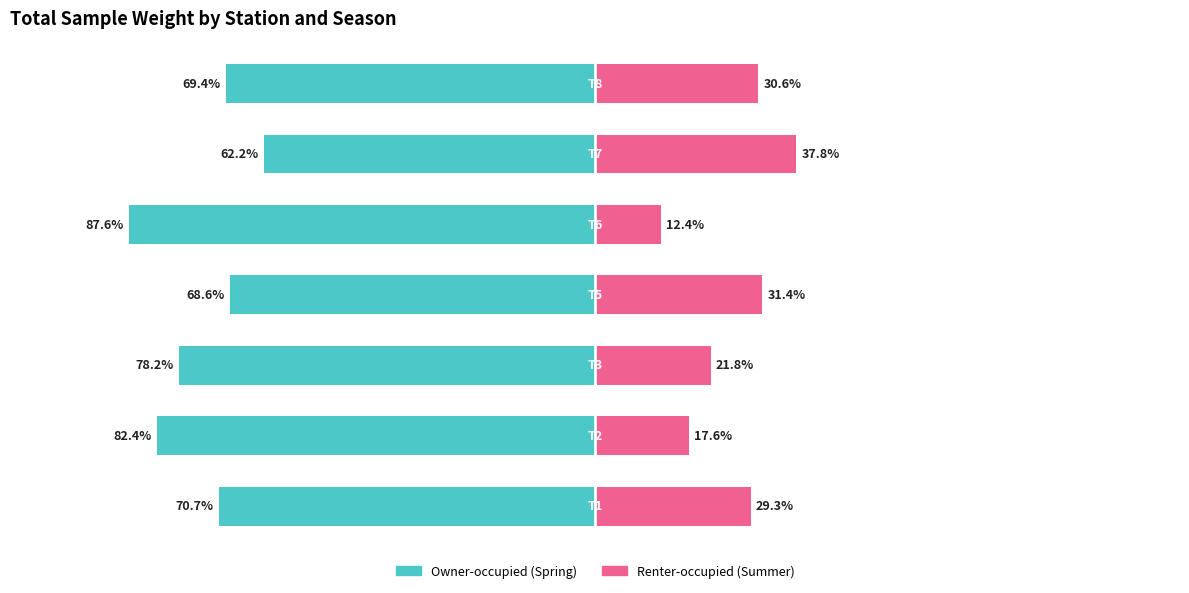

What is the value of the Owner-occupied bar at the 2nd from the left?

-82.4